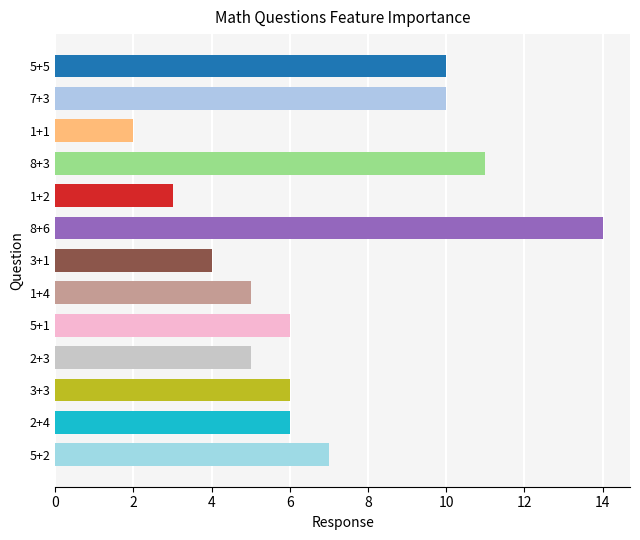

How many categories are shown in the chart?

13